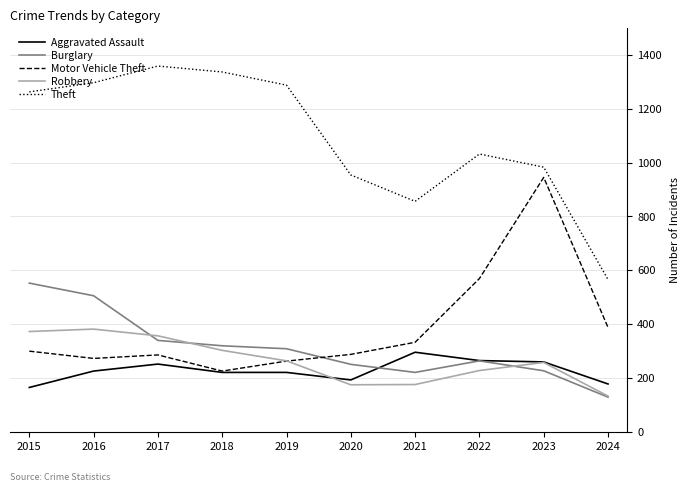

What is the total value across all series at 2017?

2590